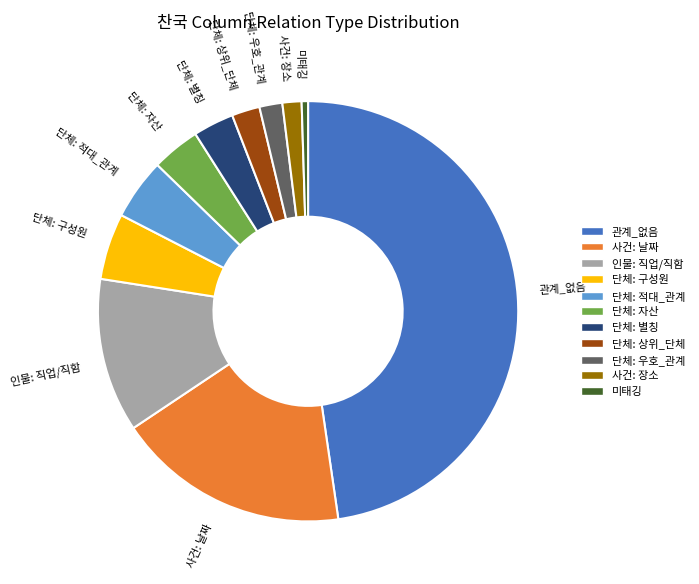

The 단체: 적대_관계 slice represents 5% of the pie. True or false?

True